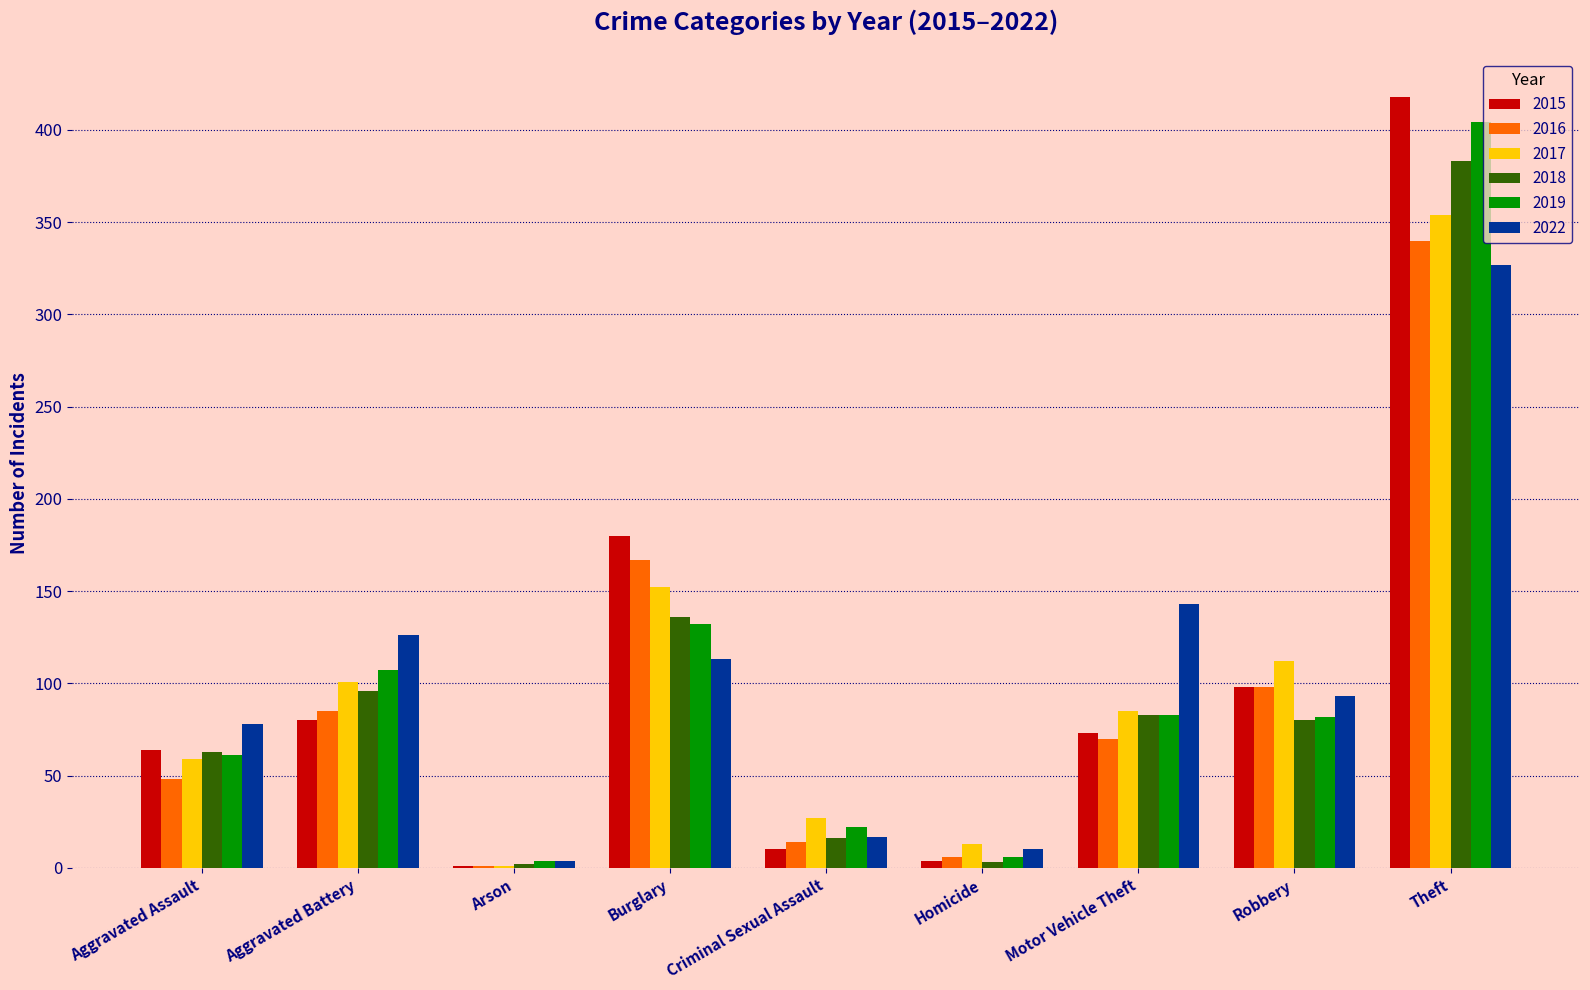

The value of 2019 at Aggravated Assault is 61. True or false?

True